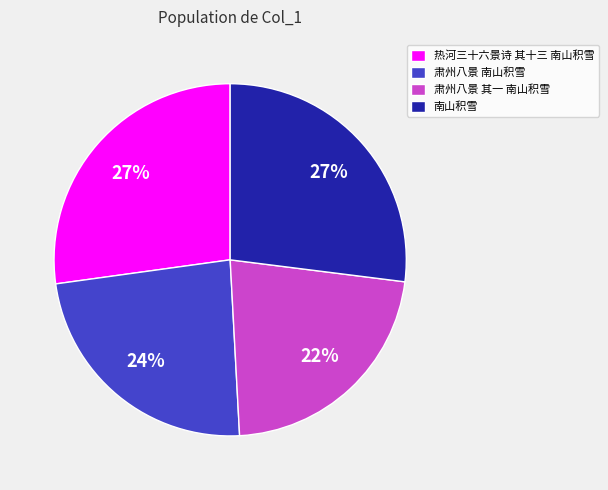

Combined, do 肃州八景 其一 南山积雪 and 南山积雪 account for over 50%?

No